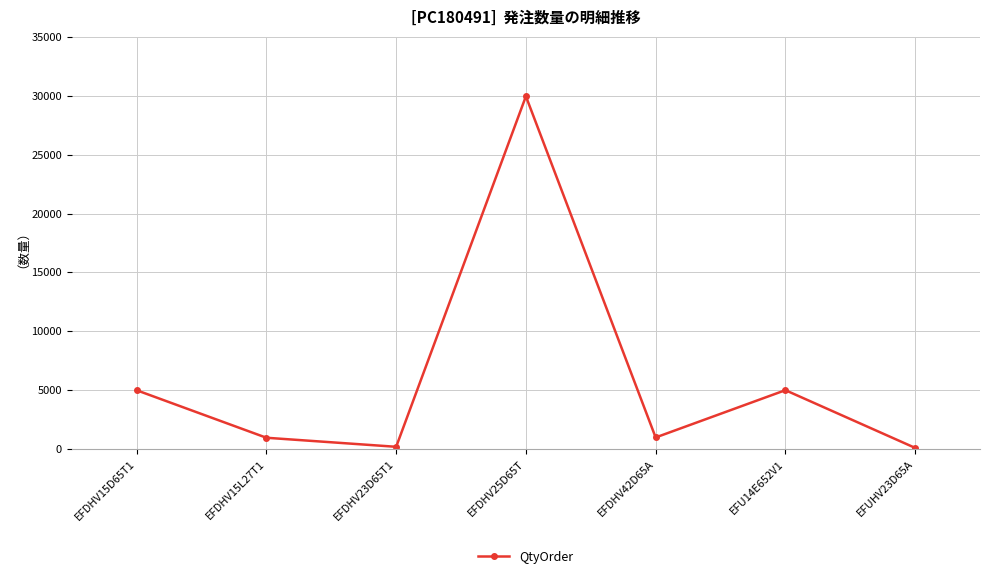

True or false: the data shows 100 at EFUHV23D65A.

True